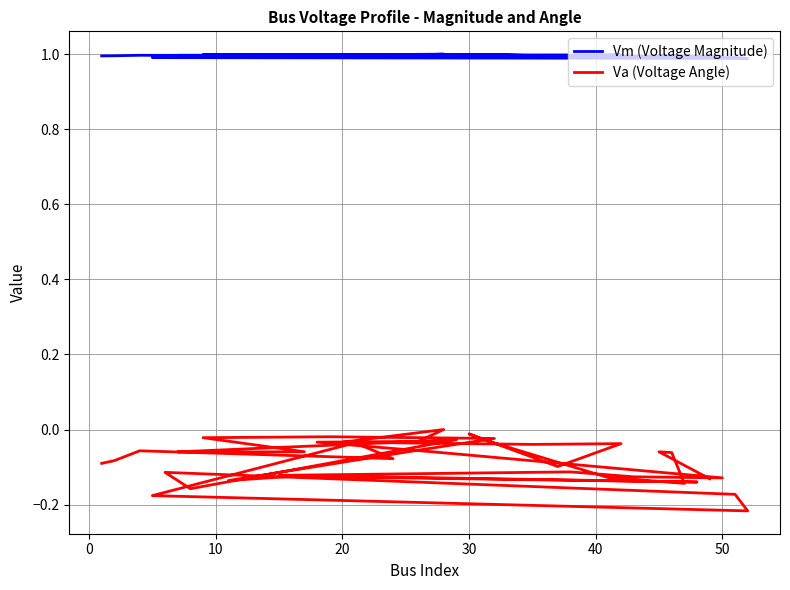

What is the difference between the second highest and second lowest values in the Va (Voltage Angle) series?

0.2